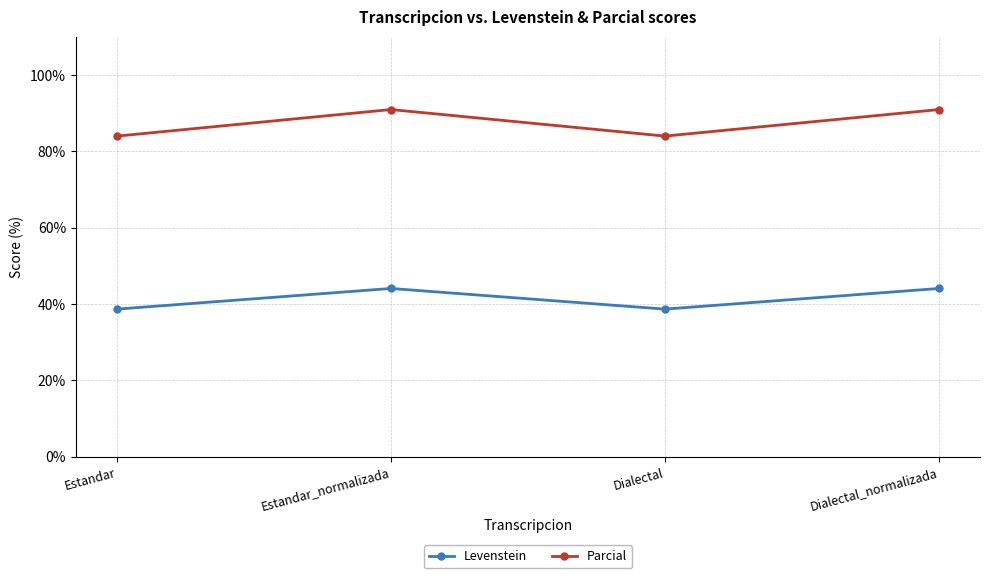

What is the value of the Levenstein point at the 1st from the left?

38.6